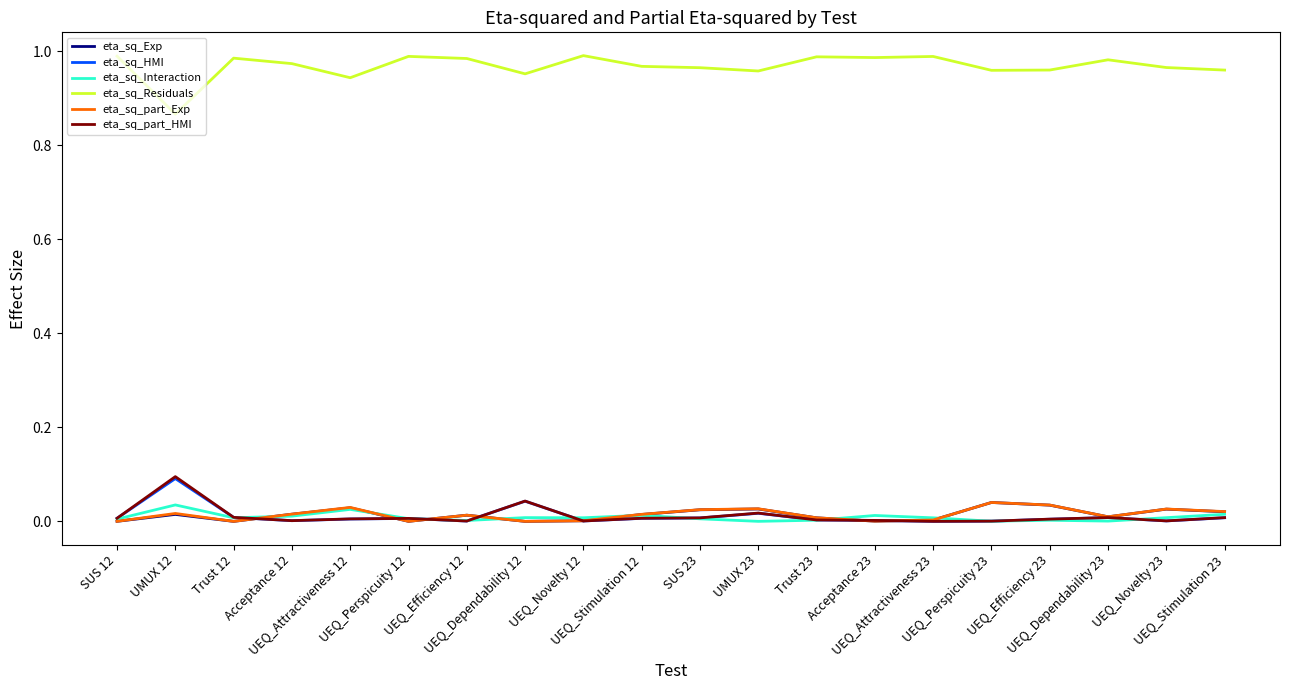

True or false: eta_sq_Residuals and eta_sq_Exp cross at least once.

False